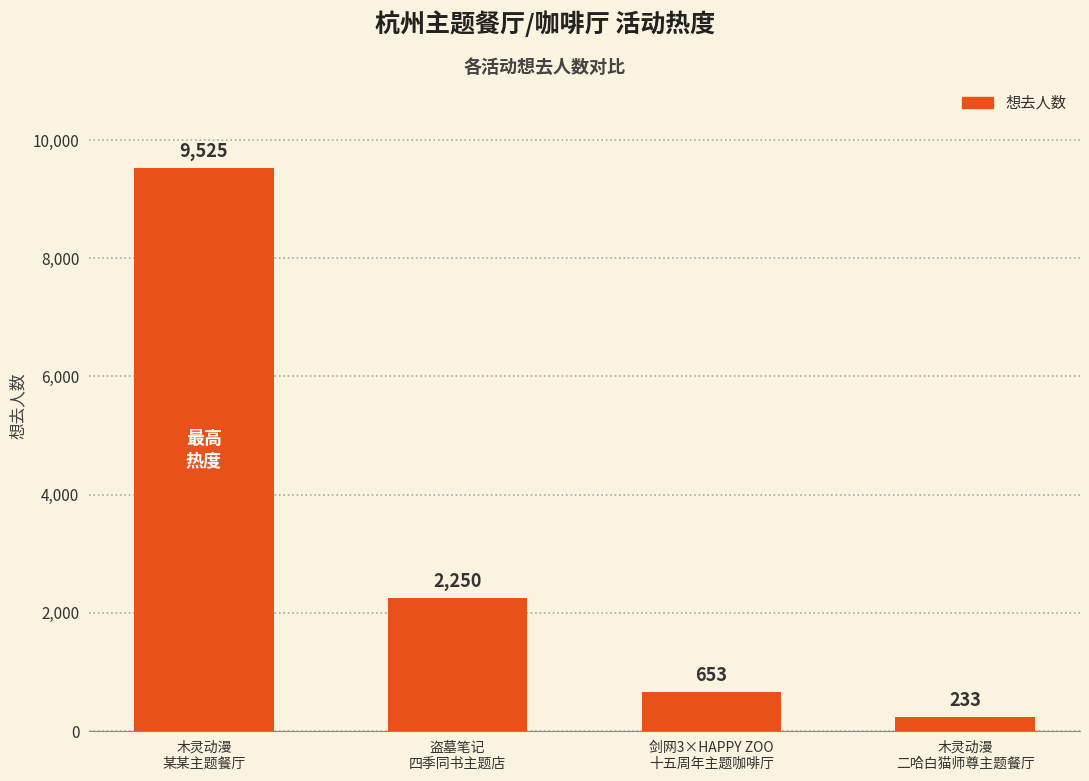

What is the ratio of the value at 木灵动漫
某某主题餐厅 to the value at 剑网3×HAPPY ZOO
十五周年主题咖啡厅?

14.6